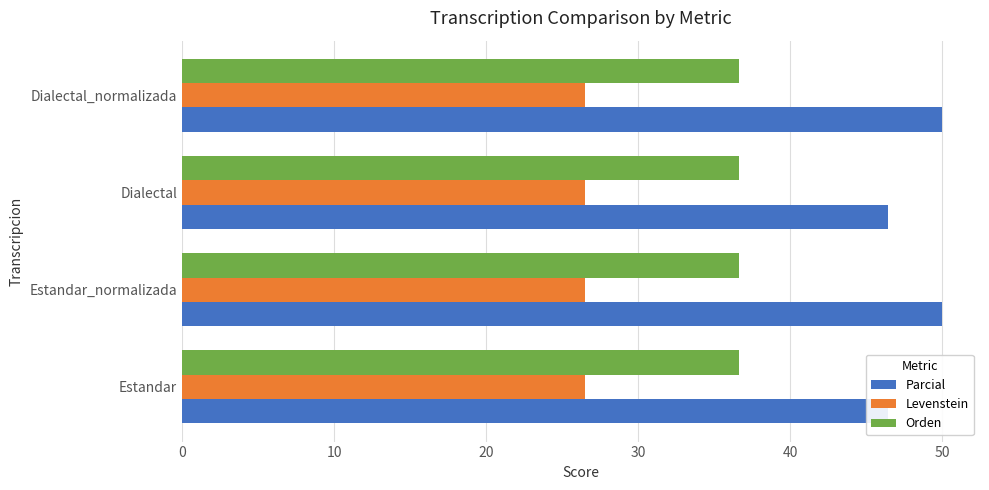

Reading left to right, transcribe all the data shown in this chart.

Parcial: 46.4	50.0	46.4	50.0
Levenstein: 0.2	0.2	0.2	0.2
Orden: 0.2	0.2	0.2	0.2